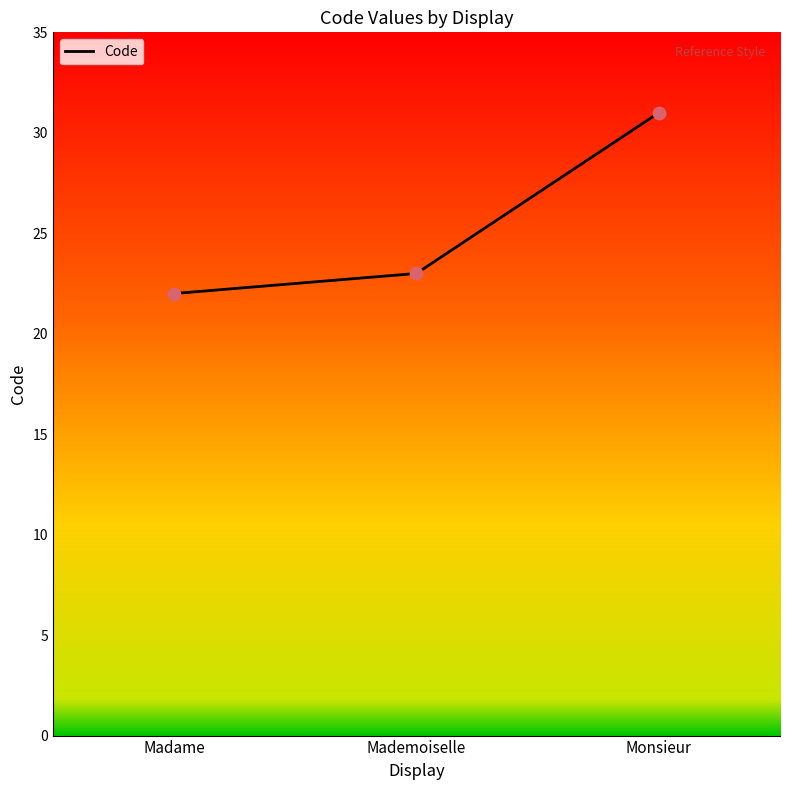

What is the ratio of the value at Madame to the value at Mademoiselle?

1.0